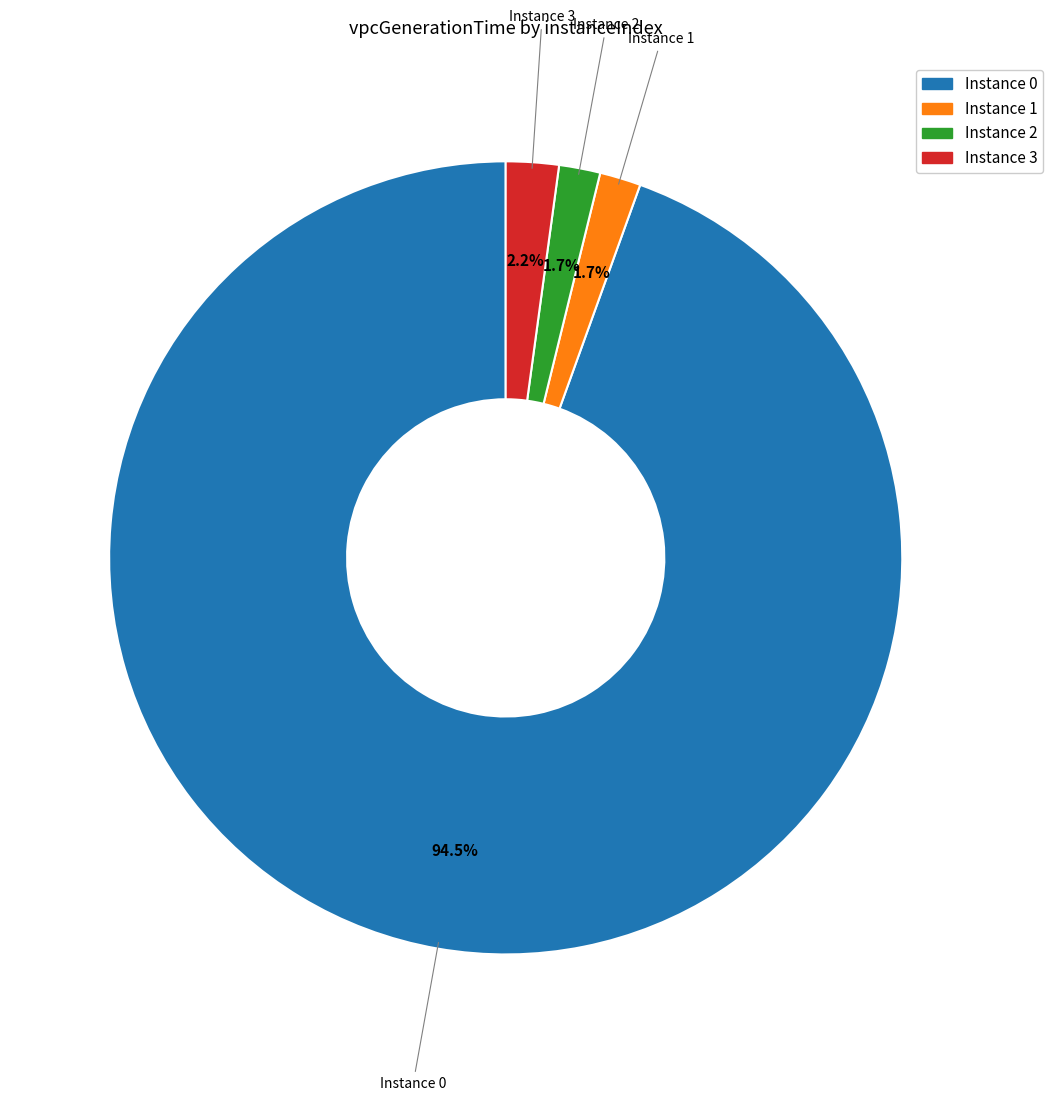

To the nearest percent, what is the difference between the largest and smallest slice percentages?

93%